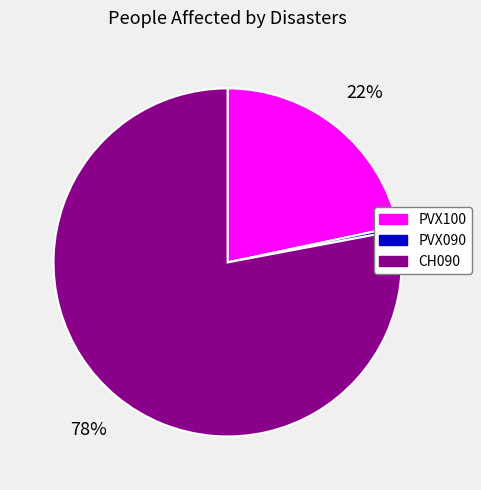

Rank the categories by value from lowest to highest.

PVX090, PVX100, CH090